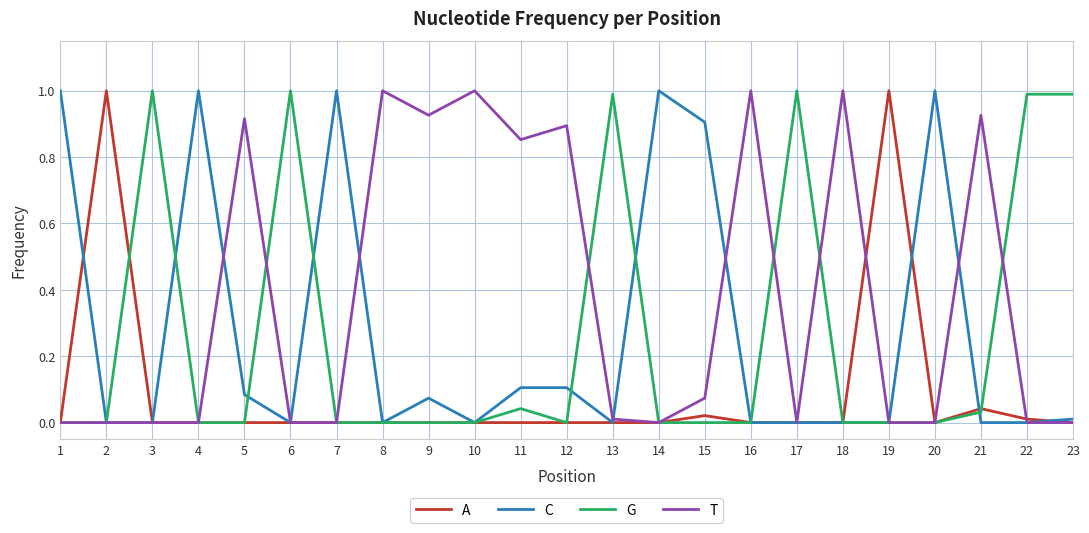

The C series shows 0.6 at 20. True or false?

False